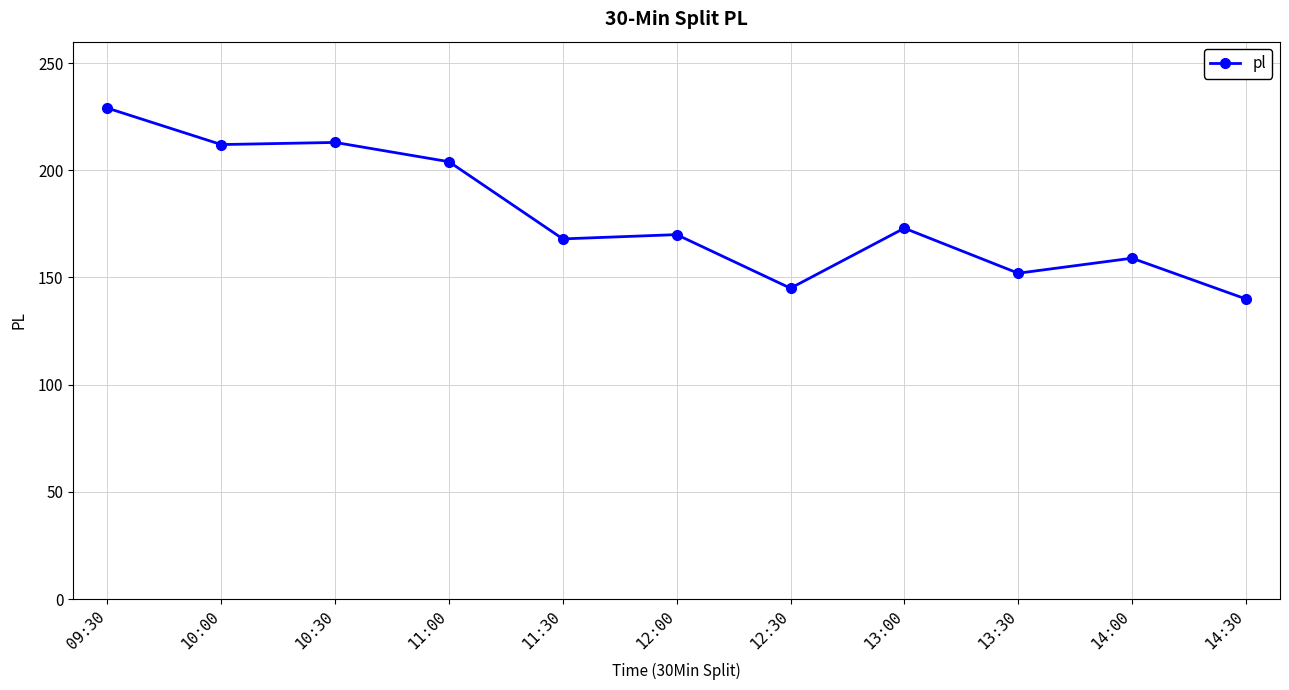

Is it true that the value at 13:00 is 173?

True